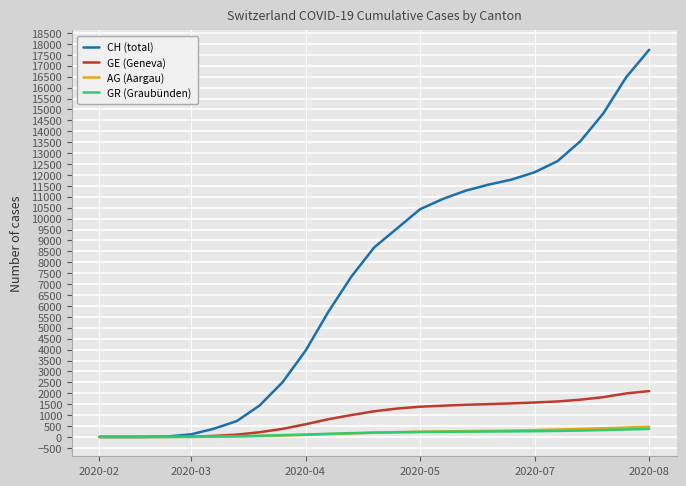

Which series has the largest range (max minus min)?

CH (total)